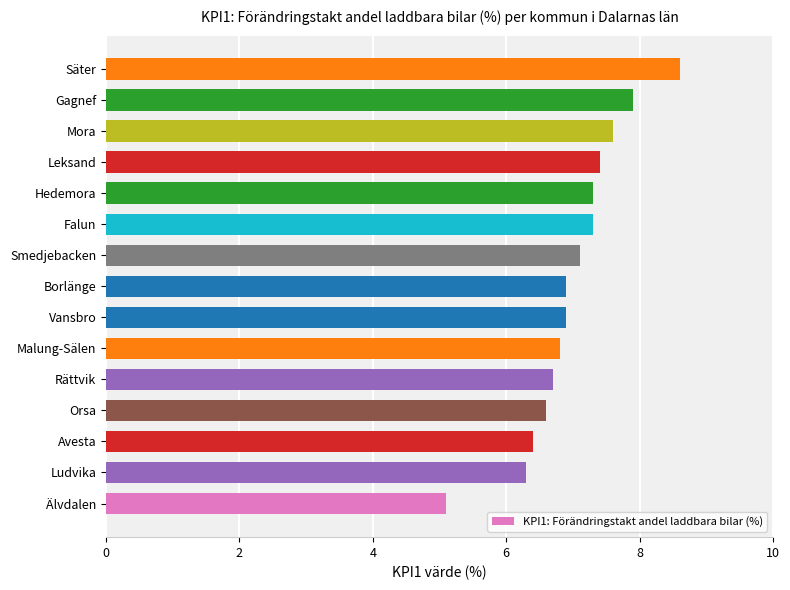

The value at Smedjebacken is 4.1. True or false?

False